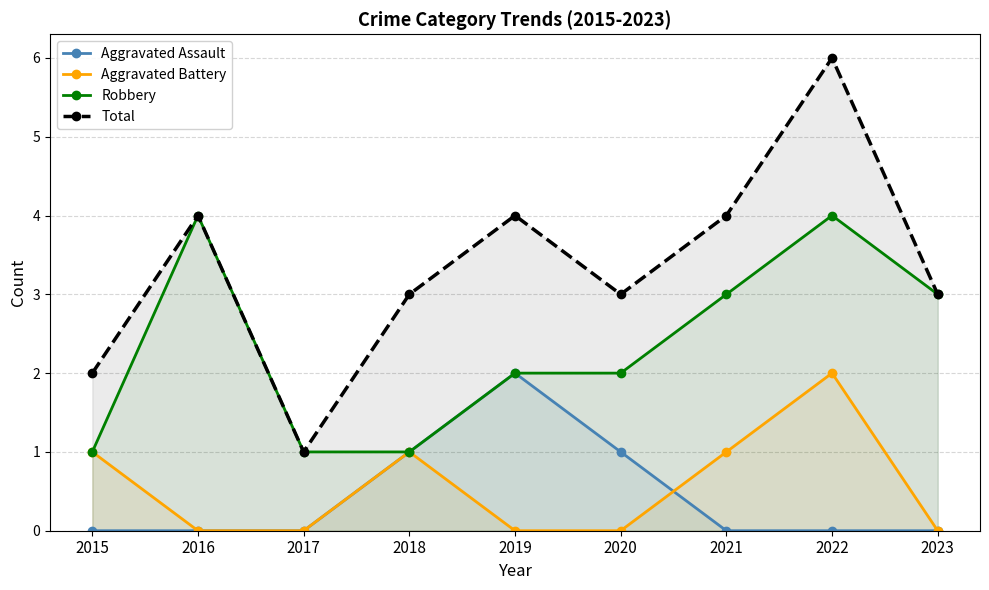

Where is the first local maximum for Robbery?

2016